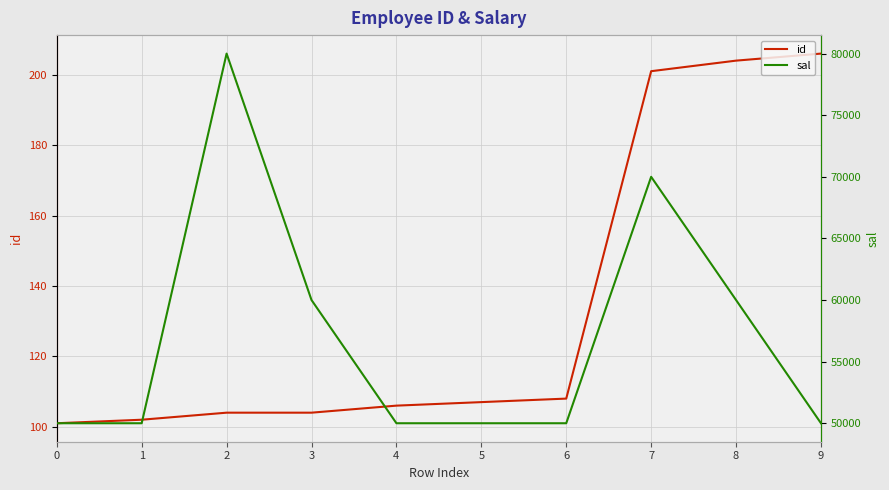

Reading left to right, what are all the values shown in this chart?

id: 101	102	104	104	106	107	108	201	204	206
sal: 50000	50000	80000	60000	50000	50000	50000	70000	60000	50000